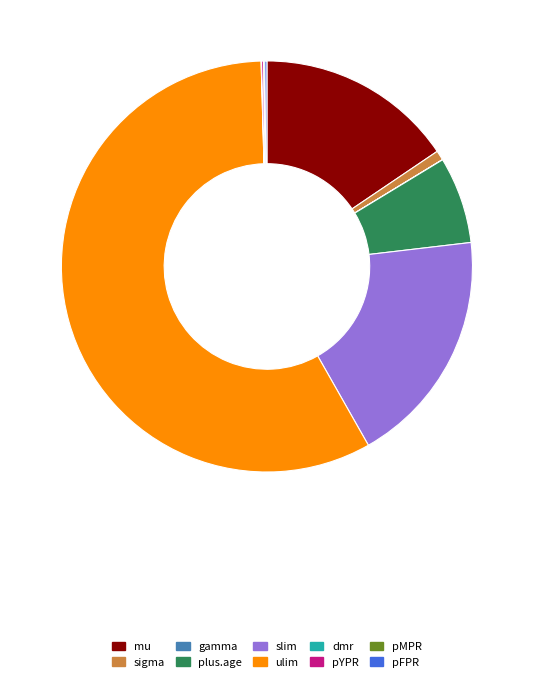

Which category accounts for the majority?

ulim